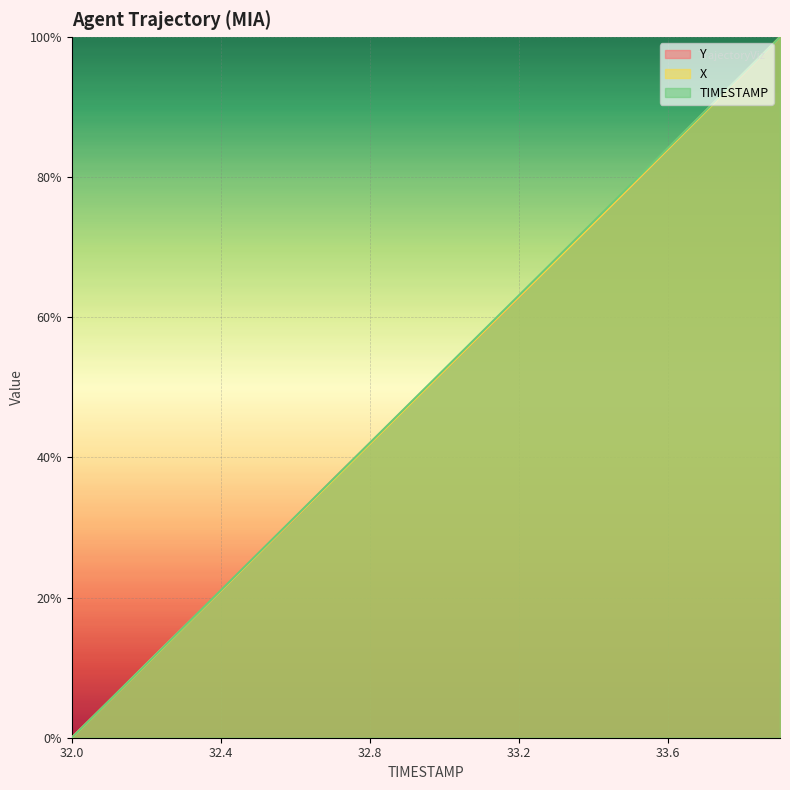

The value of TIMESTAMP at 33.3 is 17.7. True or false?

False